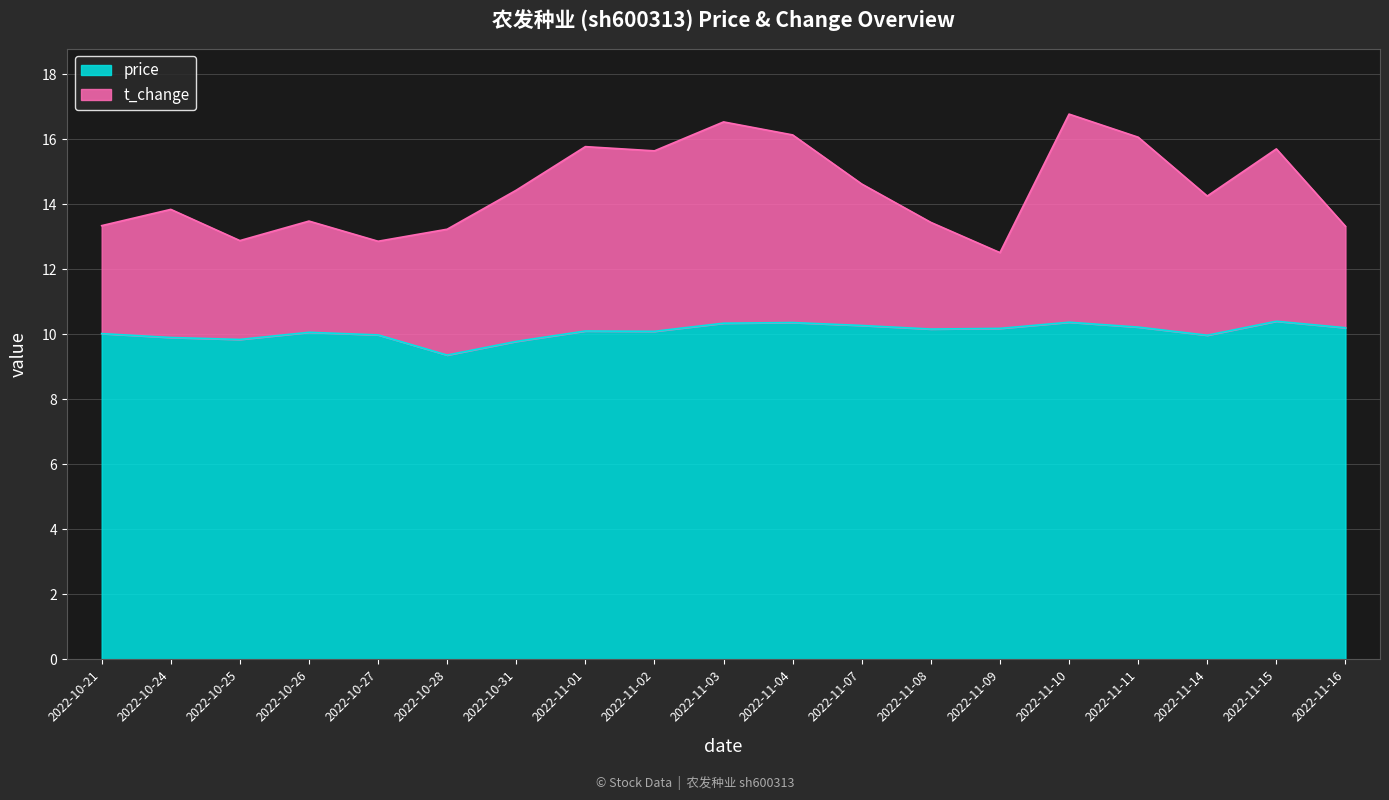

Count the number of categories in the chart.

19